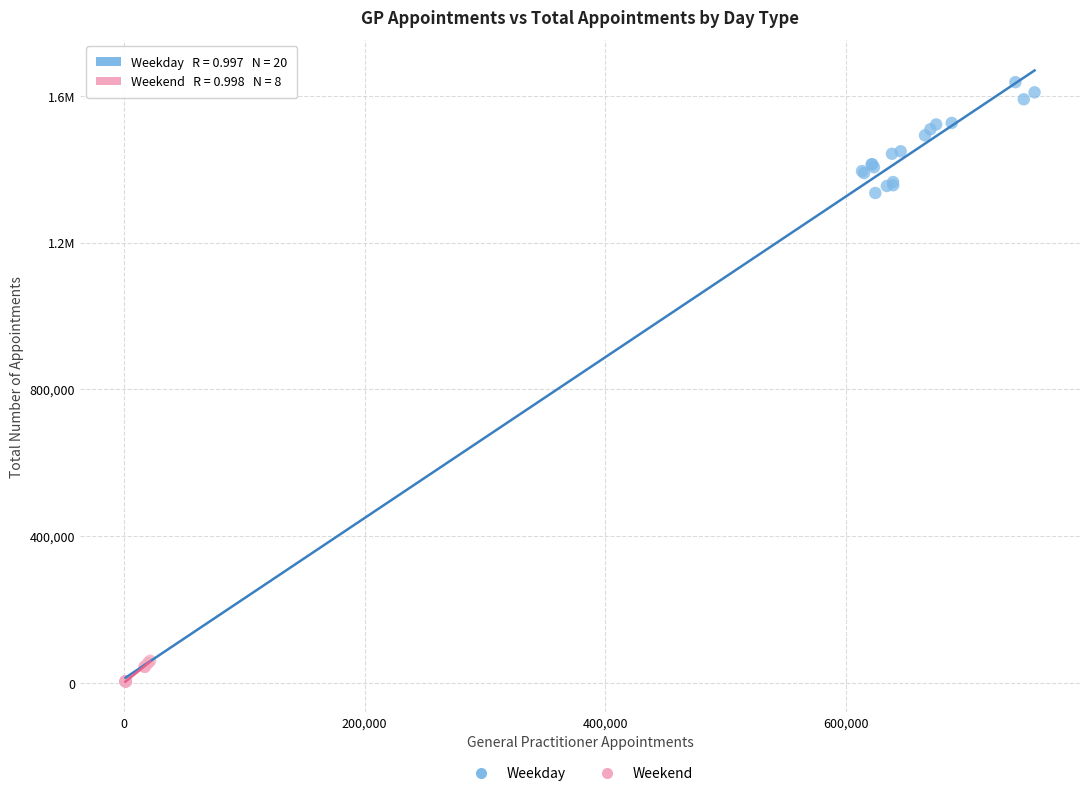

What are all the series names shown in the legend?

Weekday, Weekend